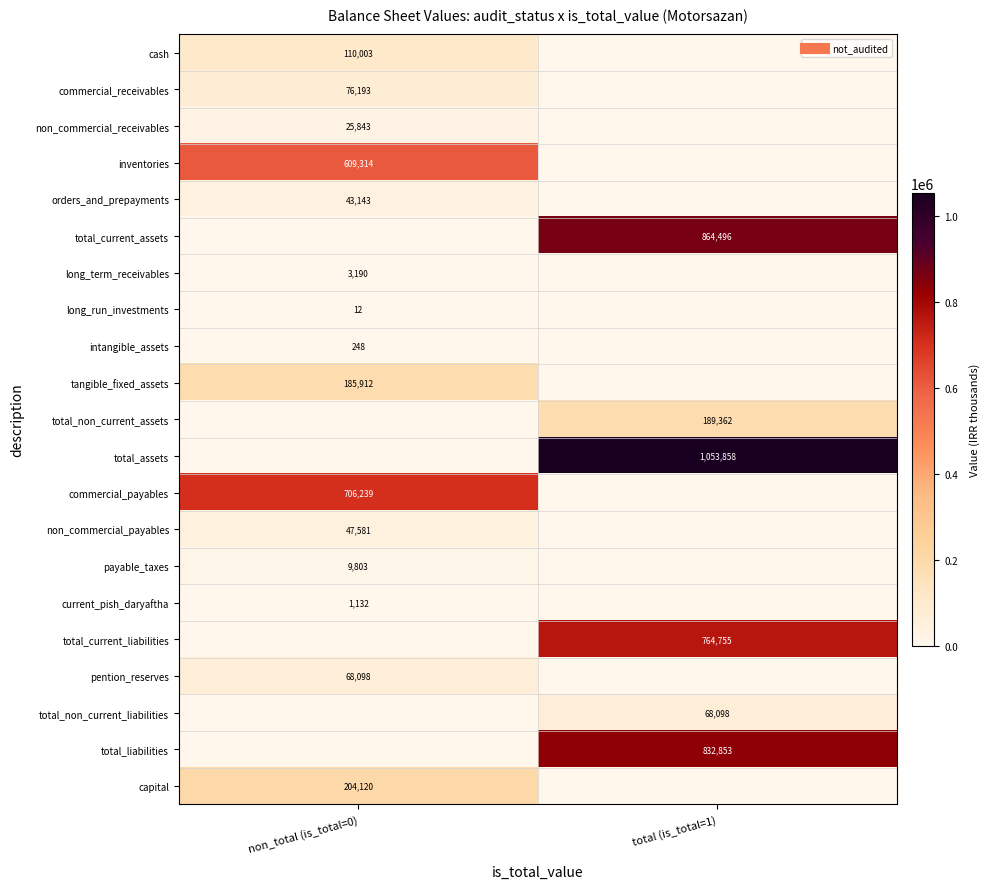

What is the spread (max minus min) of values at non_total (is_total=0)?

706239